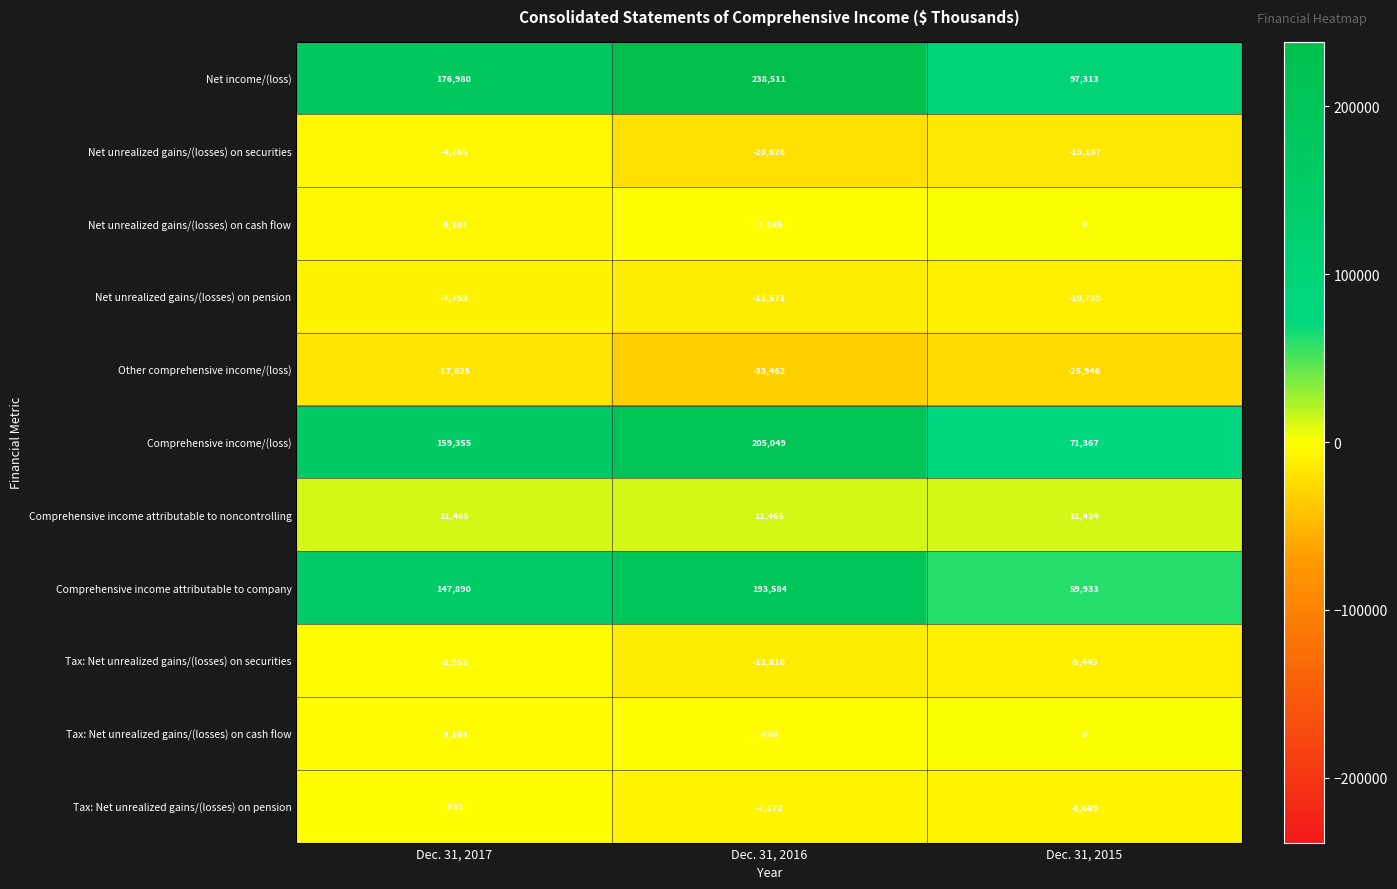

At how many categories does at least one series exceed 214798?

1